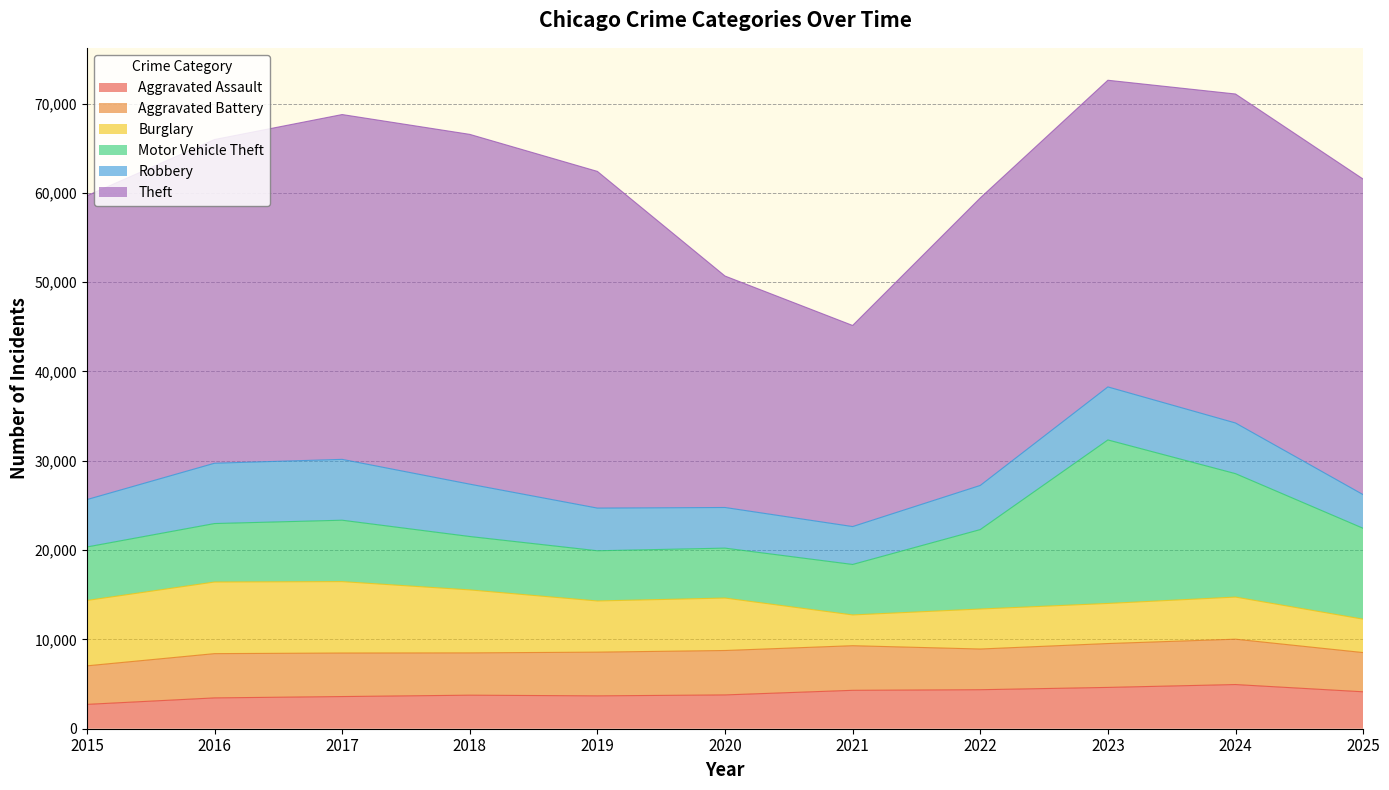

True or false: Theft and Burglary intersect in this chart.

False